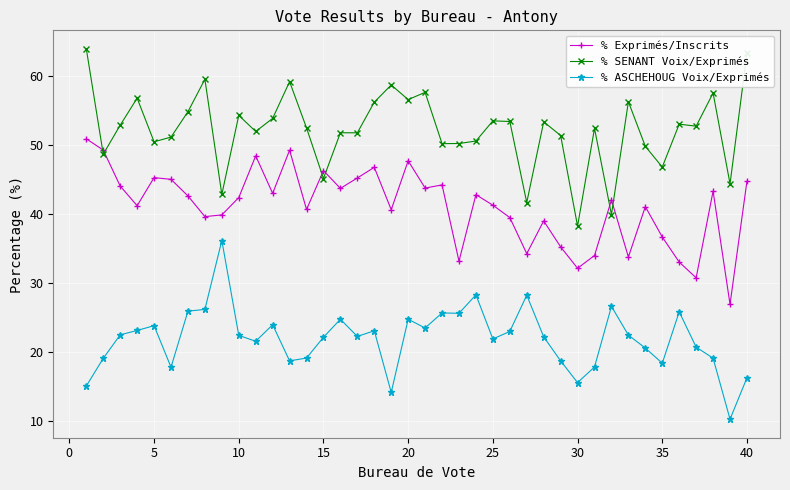

Which series has the largest total across all categories?

% SENANT Voix/Exprimés